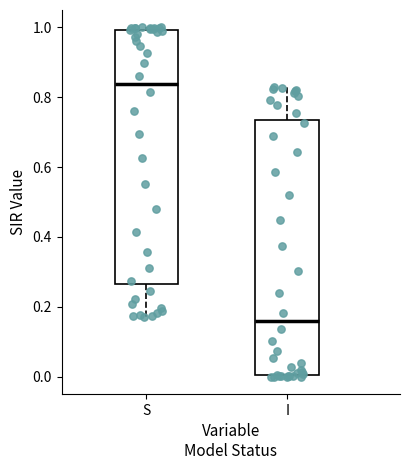

Reading left to right, read every box against the y-axis: the position of its median line, the range the box covers, and the ends of its whiskers. The values are not printed on the chart, so give them approximately, as read against the axis.

S: median 0.84, box 0.26 to 1.00, whiskers 0.18 to 1.00 (just above the box's upper edge)
I: median 0.16, box 0.00 to 0.74, whiskers 0.00 (just below the box's lower edge) to 0.82